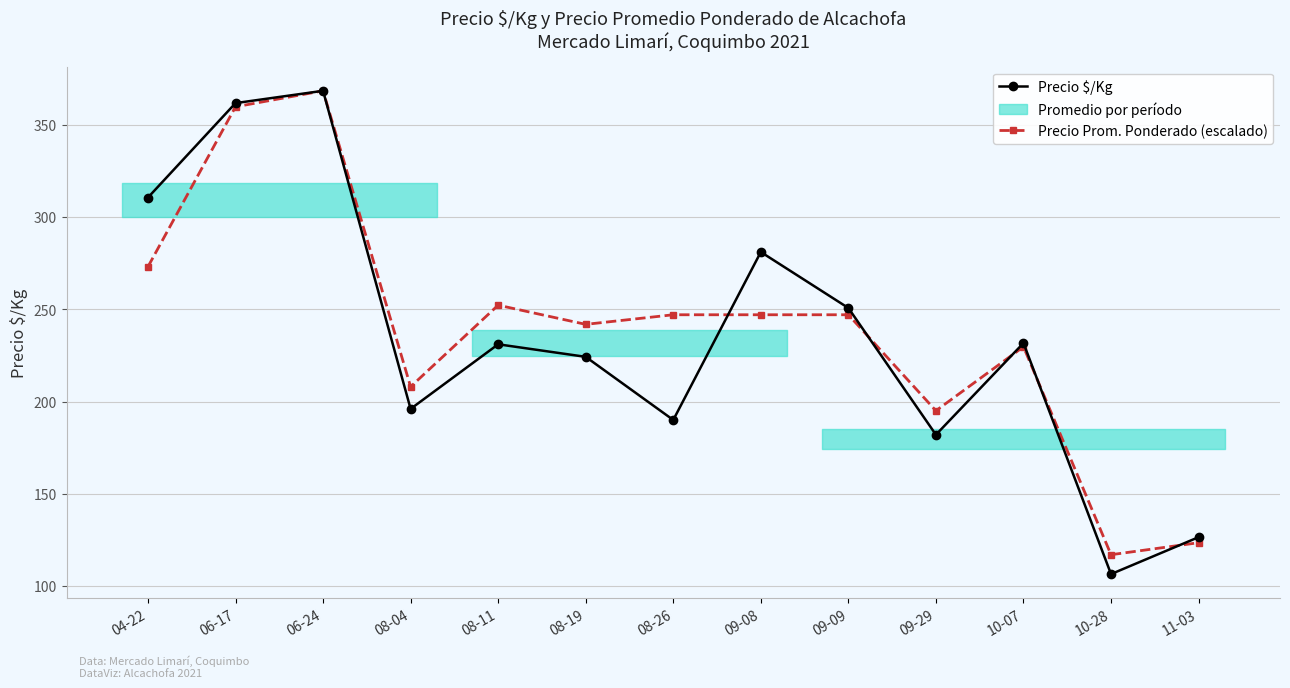

Which series has the largest total across all categories?

Precio Prom. Ponderado (escalado)